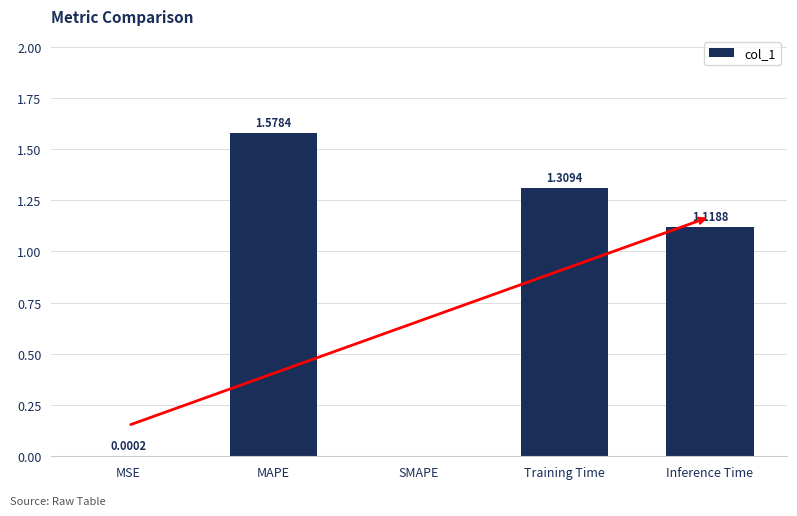

What is the average value?

0.8